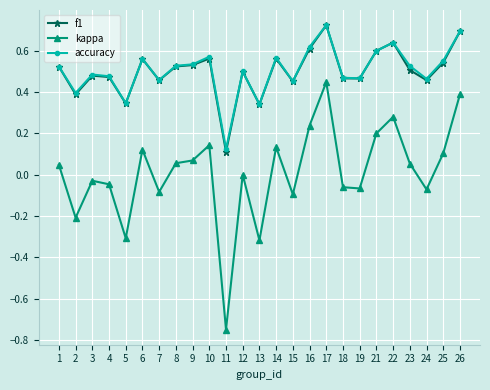

Count the number of data series in this chart.

3